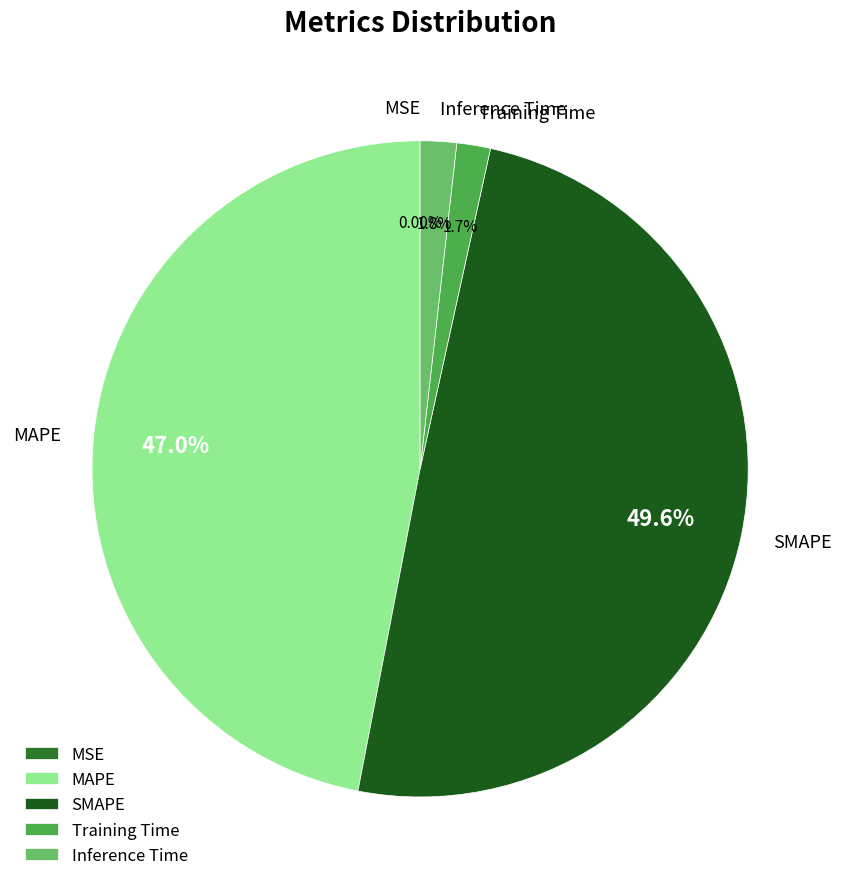

Combined, do MAPE and Training Time account for over 50%?

No